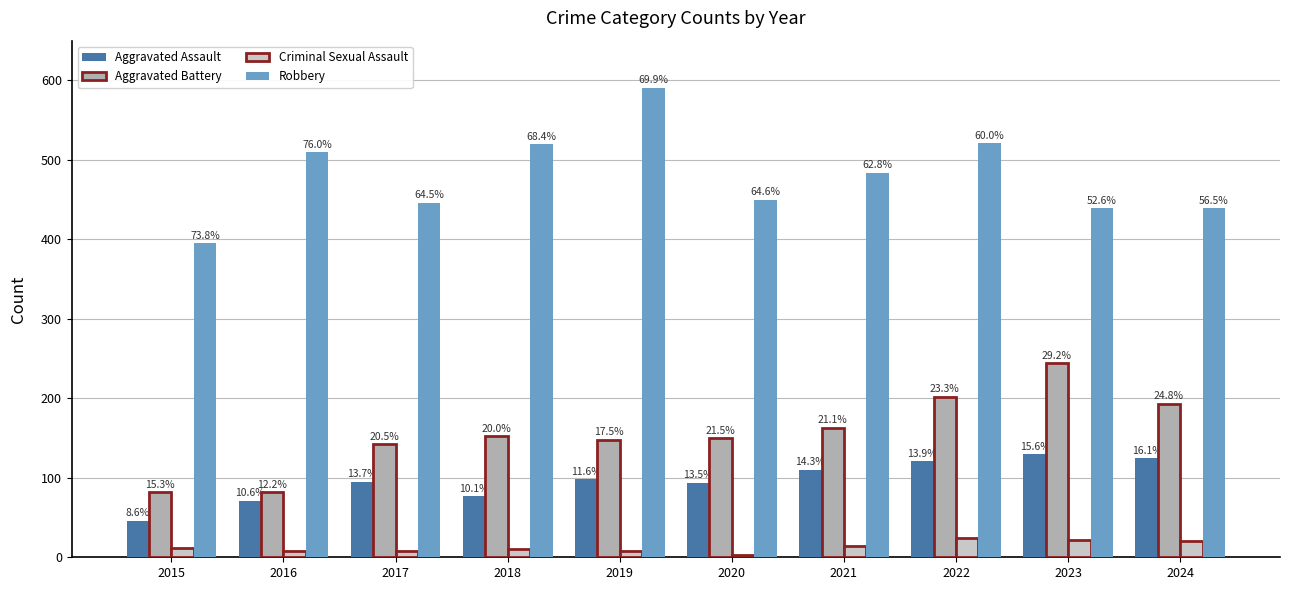

What value does the Robbery series have at 2019?

591